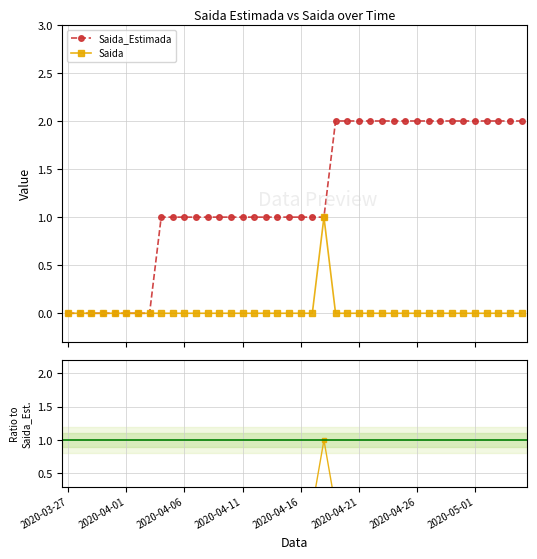

What is the total value across all series at 36?

2.0